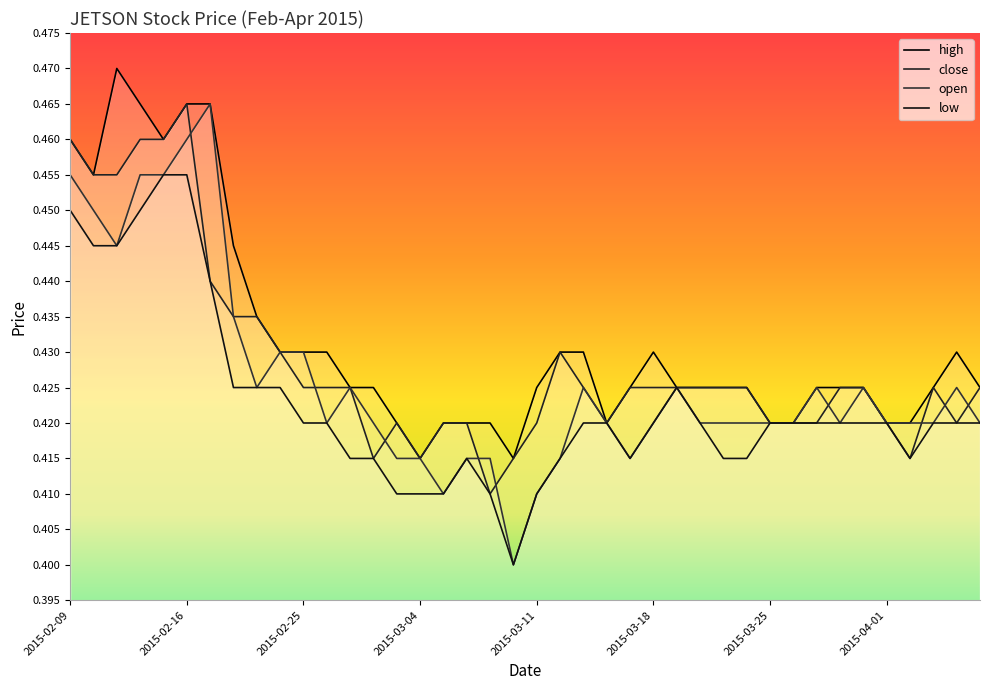

Is the value of low at 2015-03-20 greater than the value of high at 2015-02-23?

No